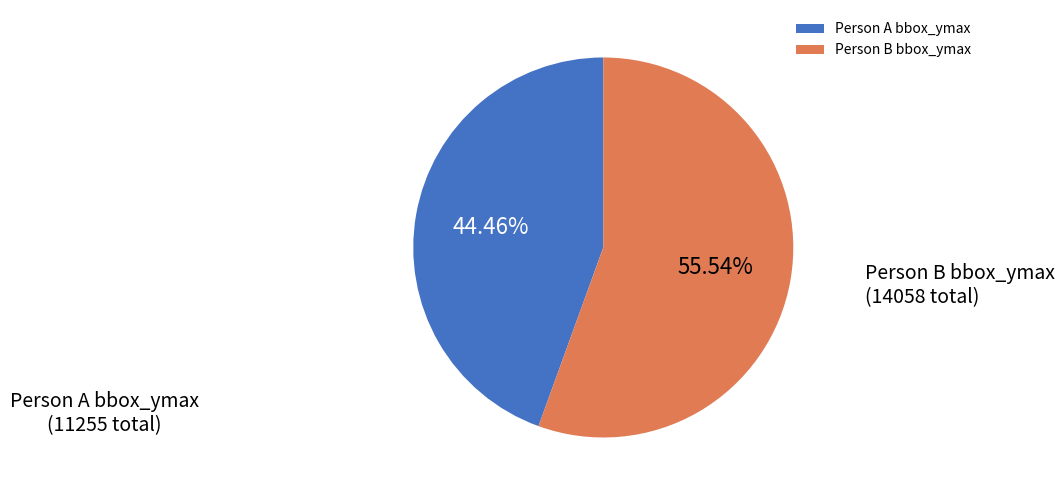

To the nearest percent, what is the average slice percentage?

50%